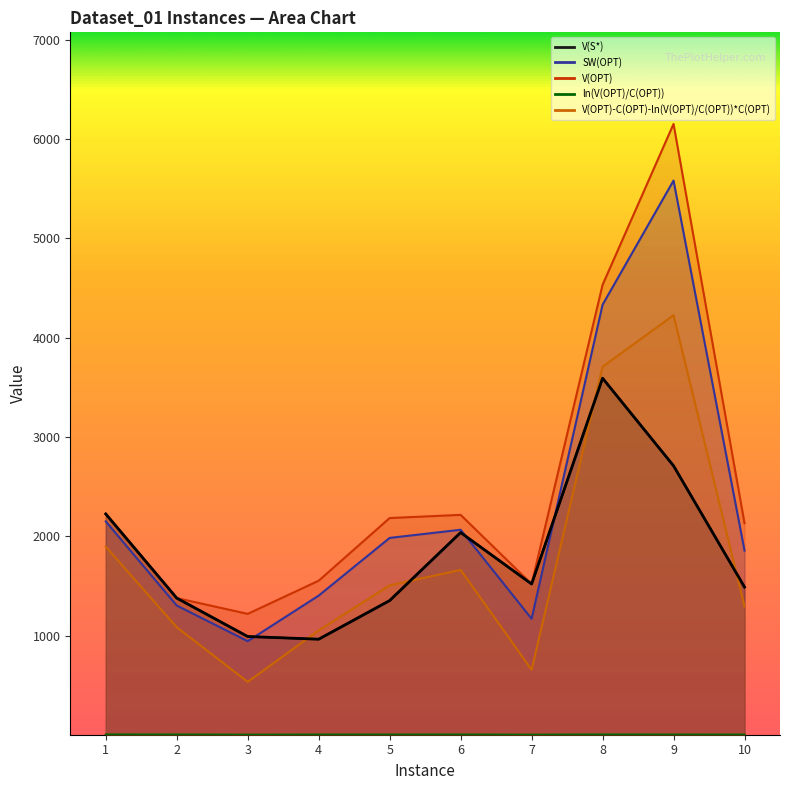

Is the value of V(OPT)-C(OPT)-ln(V(OPT)/C(OPT))*C(OPT) at 7 greater than the value of V(S*) at 7?

No